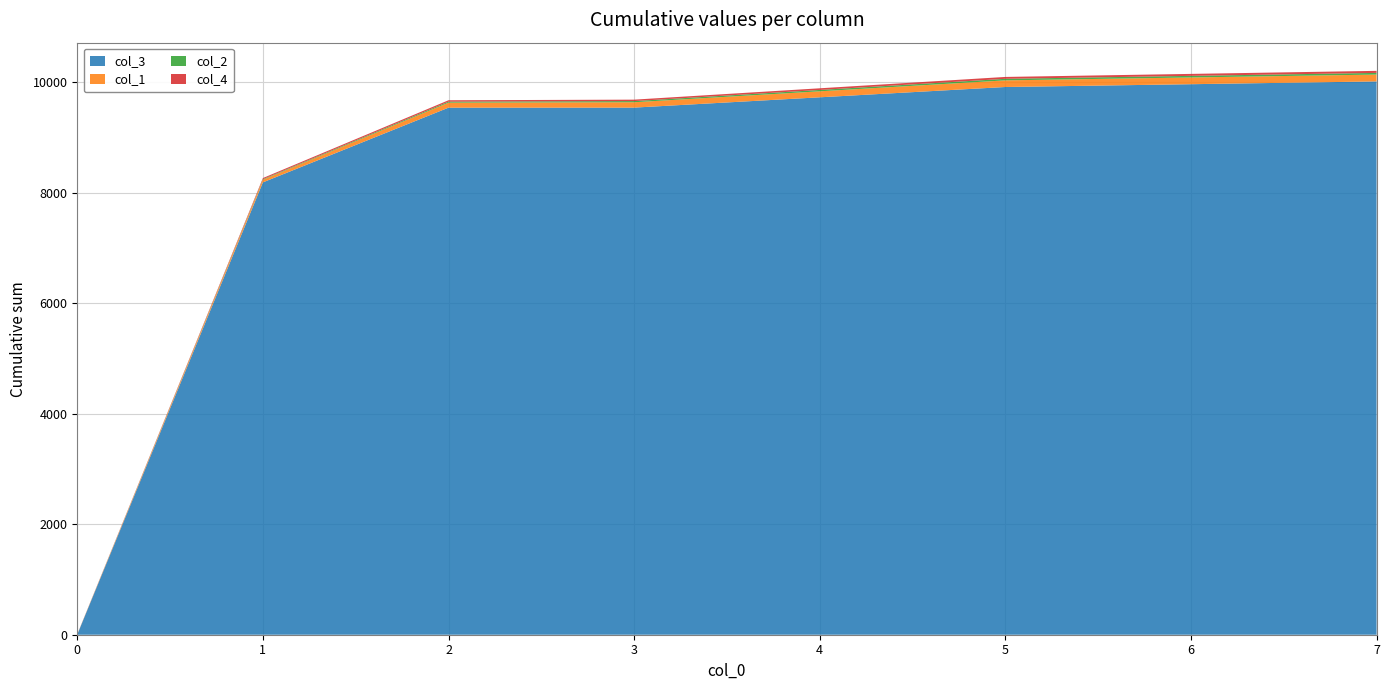

The value of col_3 at 3 is 15997. True or false?

False